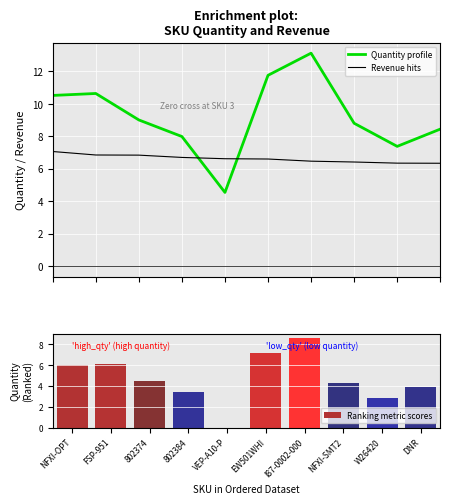

Which category has the lowest value across all series?

VEP-A10-P